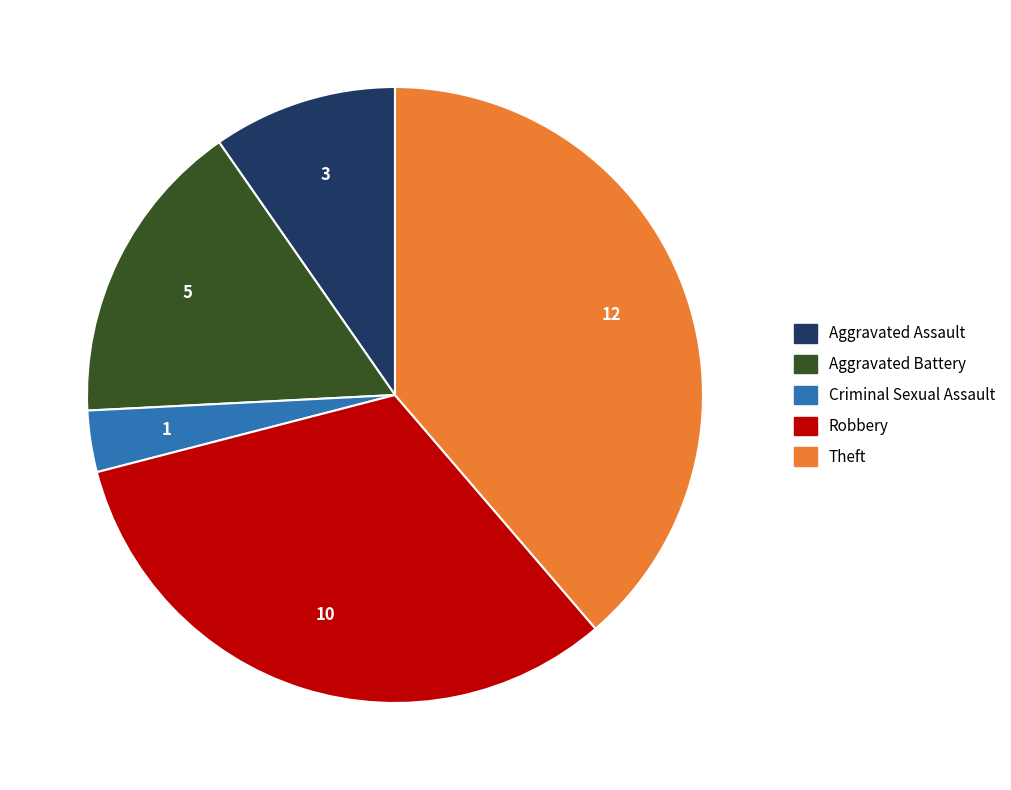

Is the sum of Criminal Sexual Assault and Robbery greater than half?

No